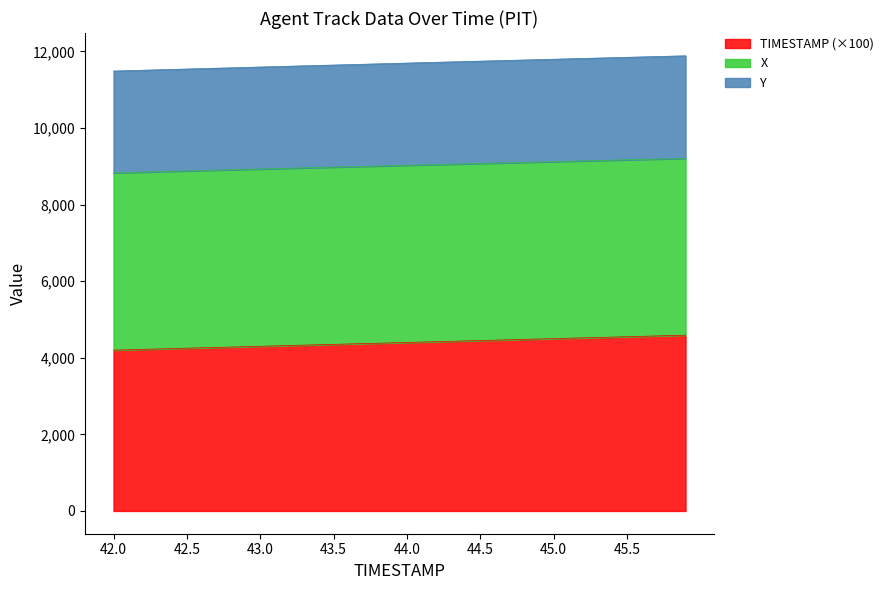

The TIMESTAMP series shows 5598.5 at 45.7. True or false?

False